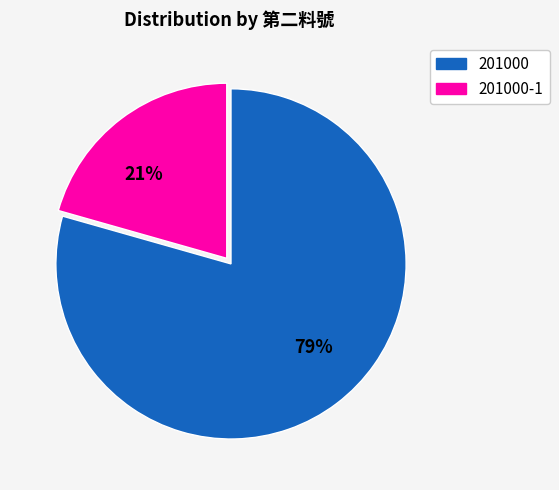

To the nearest percent, what portion does 201000-1 represent?

21%